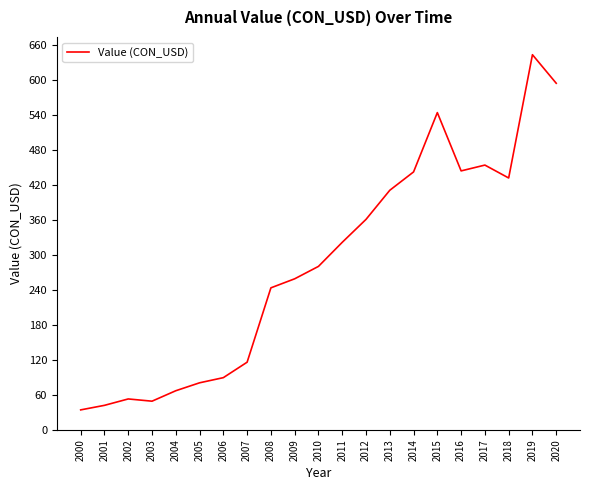

The value at 2016 is 443.7. True or false?

True